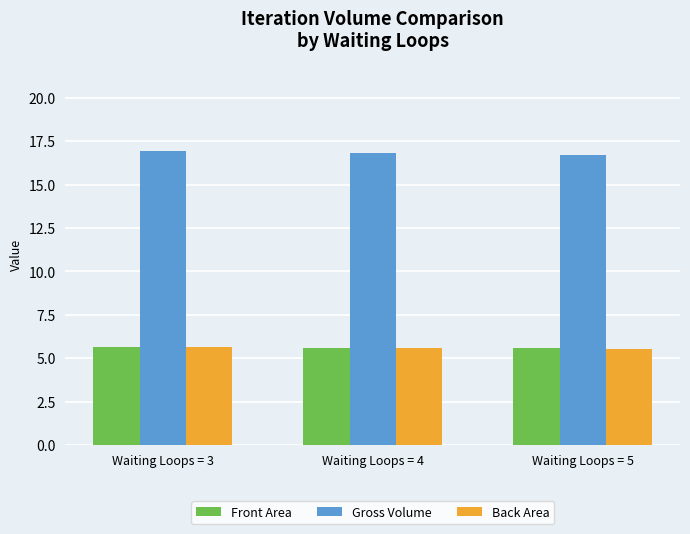

Count the Back Area values in the range 5 to 6.

3